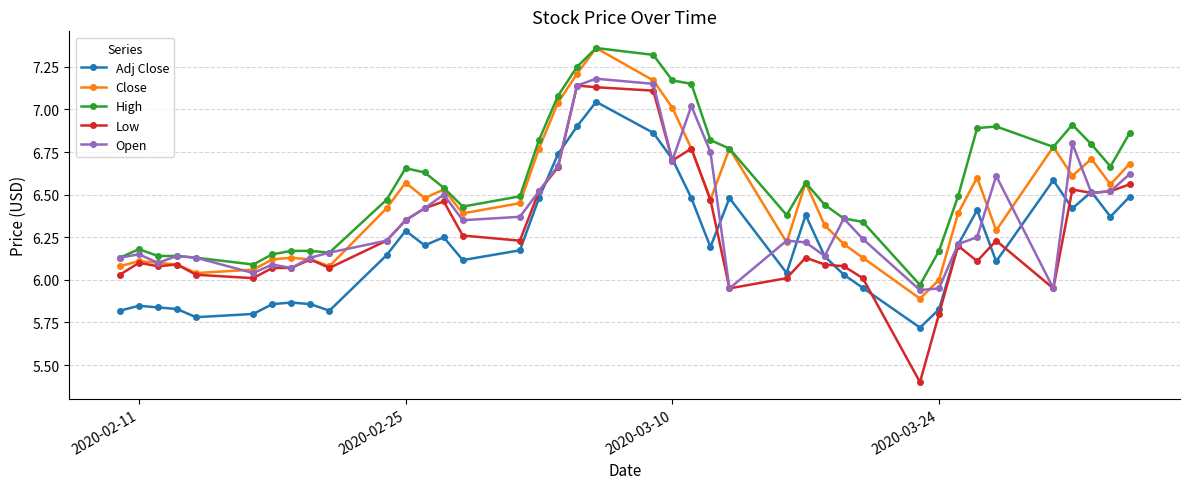

What is the smallest value displayed?

5.4